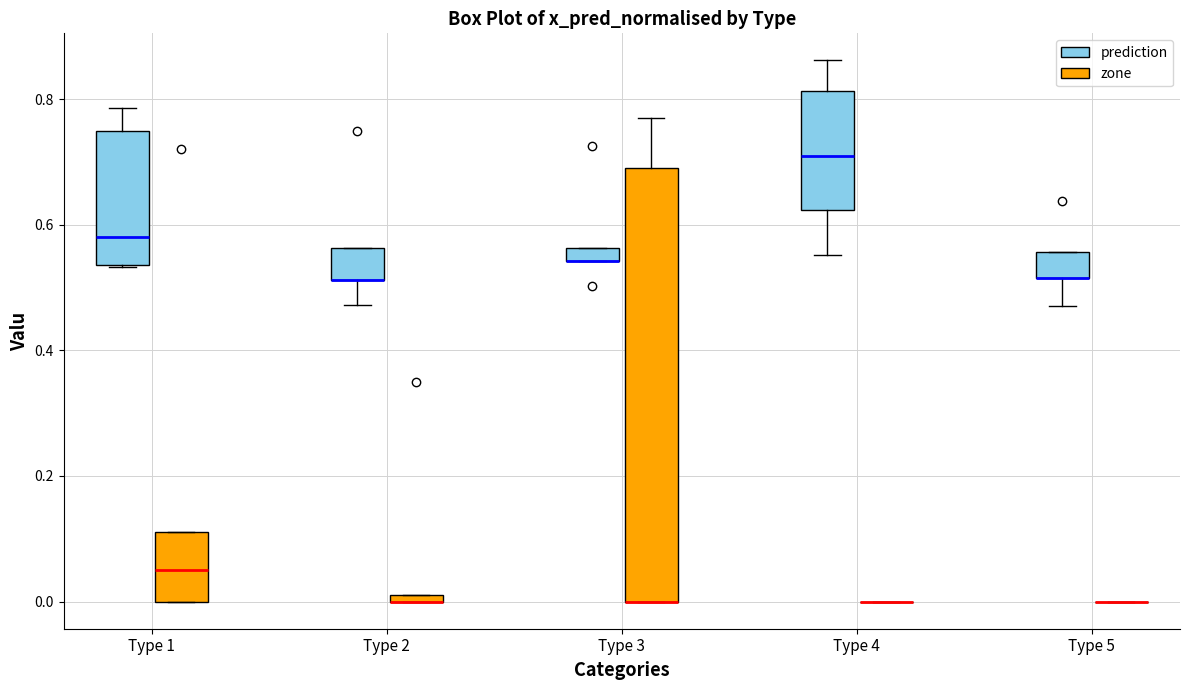

Where is the upper edge of the box for Type 2 (zone) on the y-axis? The values are not printed on the chart, so give them approximately, as read against the axis.

0.02